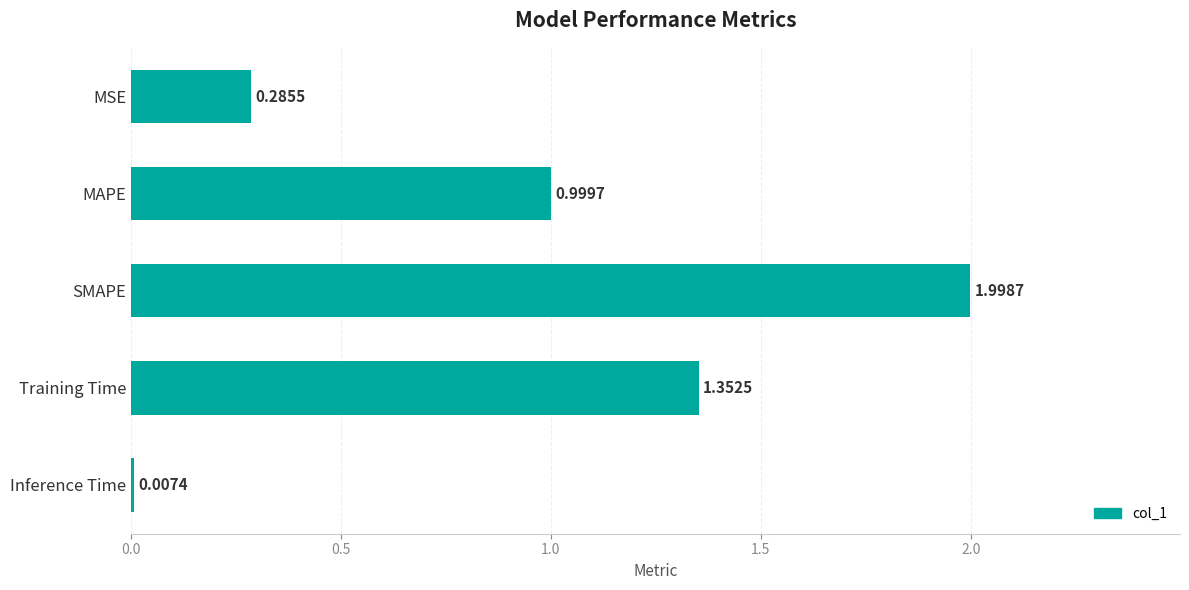

What is the change in value from SMAPE to Inference Time?

-2.0